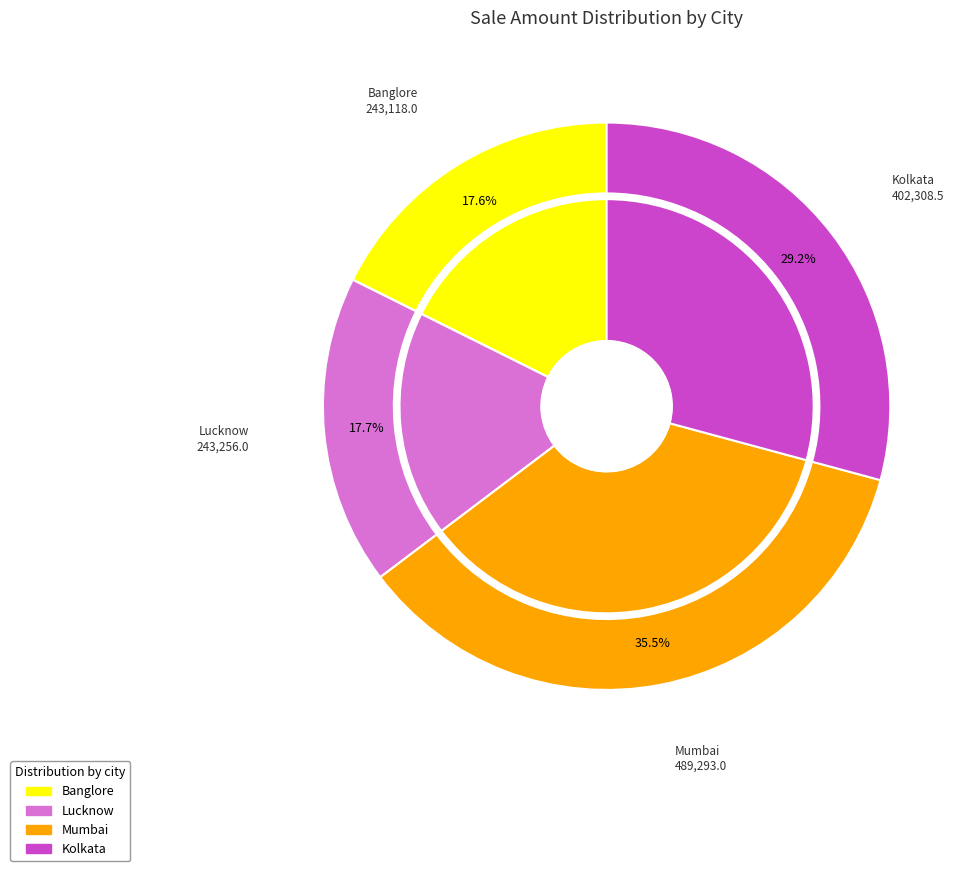

Is the sum of Mumbai and Lucknow greater than half?

Yes